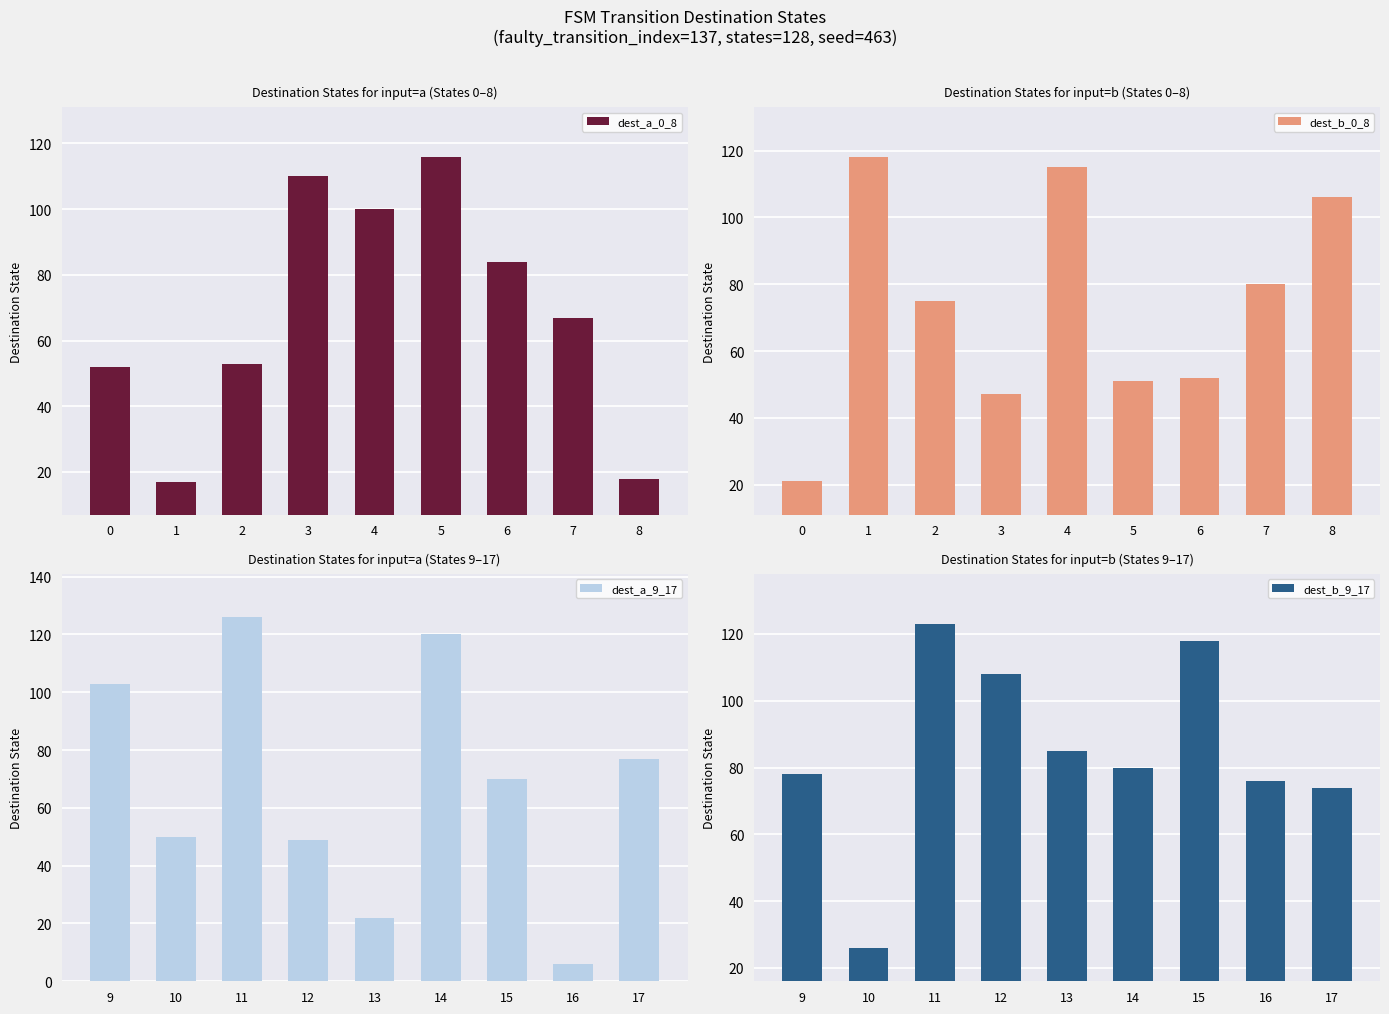

What is the maximum value for dest_b_0_8?

118